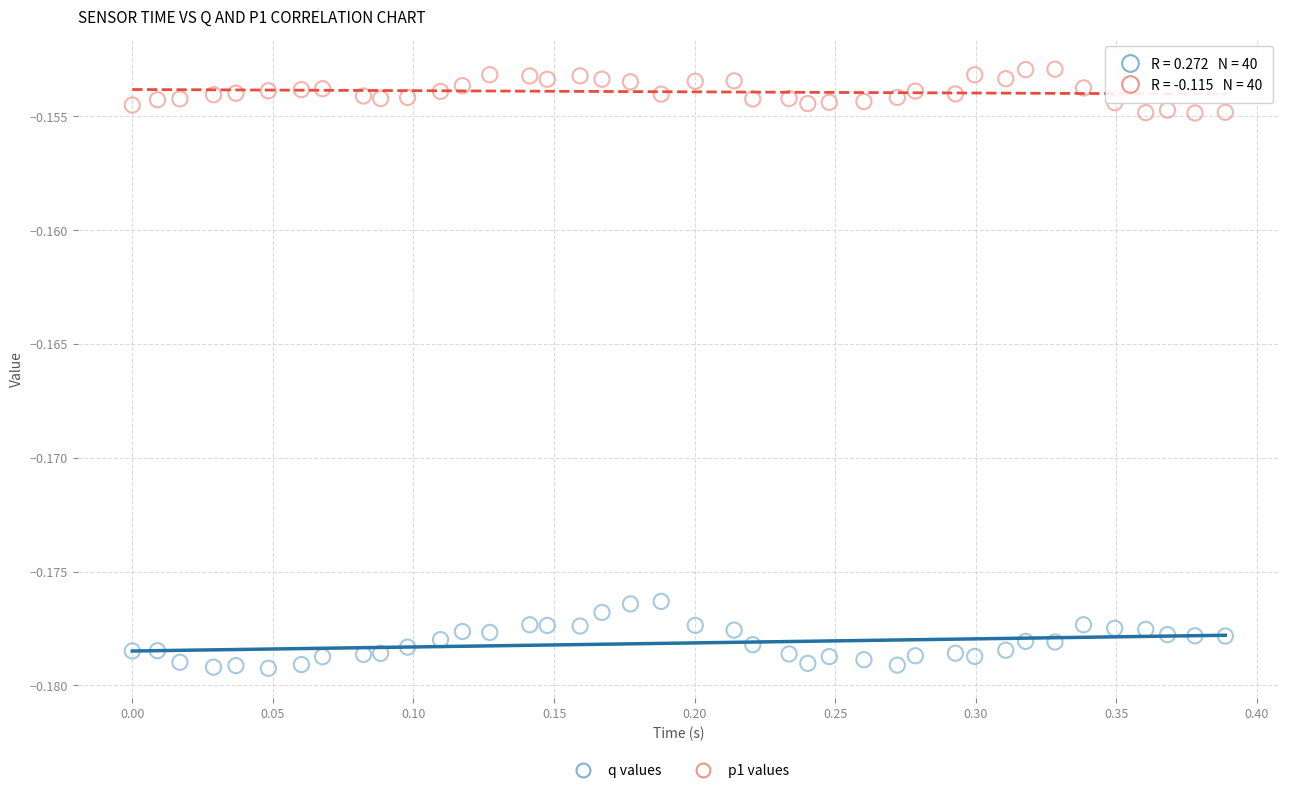

Across all data points, what is the range of X values (max minus min)?

0.4